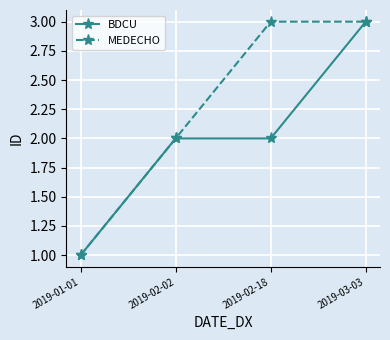

Which series changed the most between 2019-02-18 and 2019-03-03?

BDCU